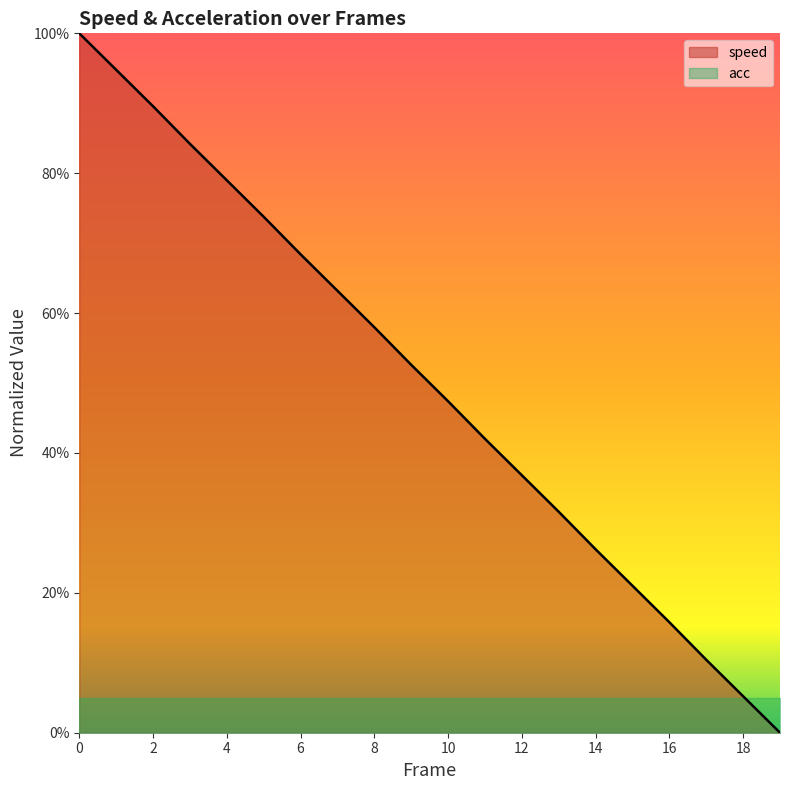

What is the greatest value displayed?

1.0